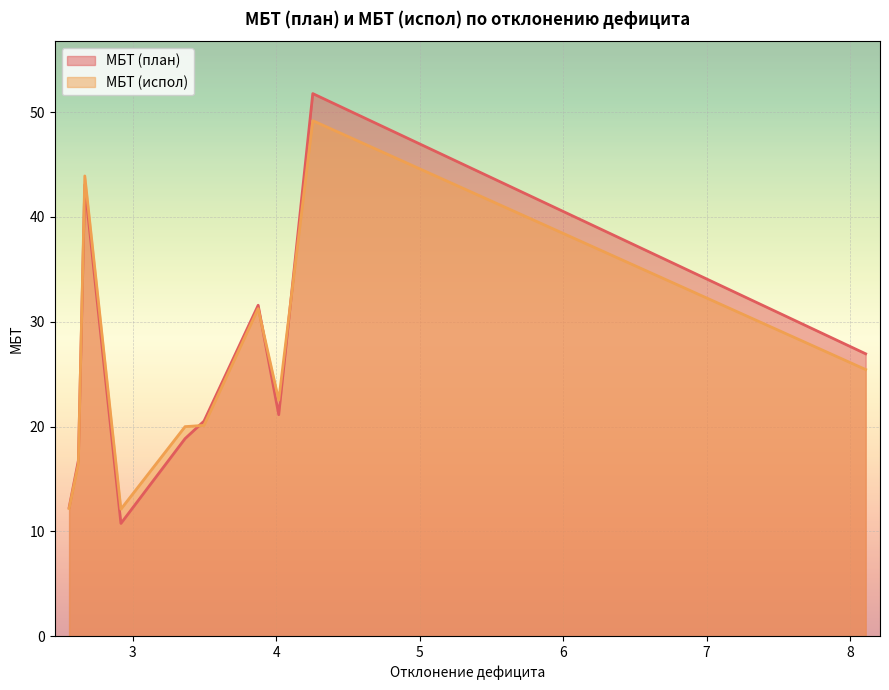

The value of МБТ (испол) at 2.555230357078527 is 12.2. True or false?

True